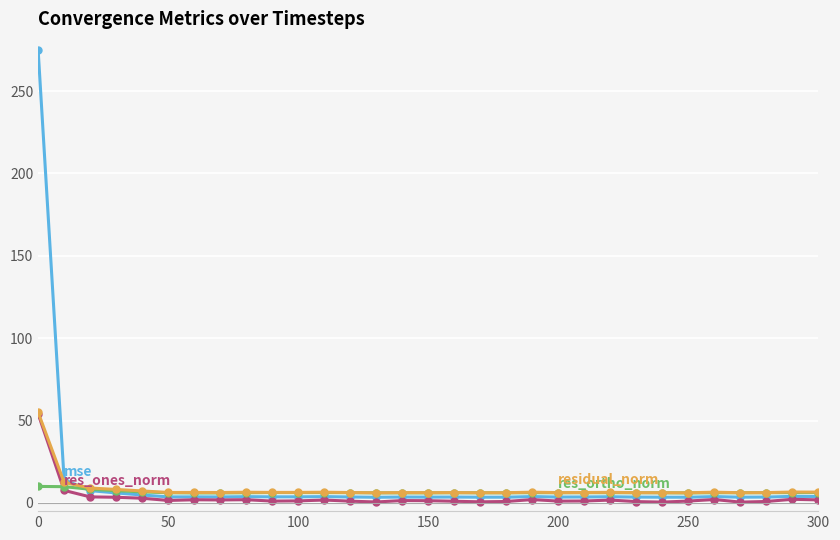

Count the number of data series in this chart.

4